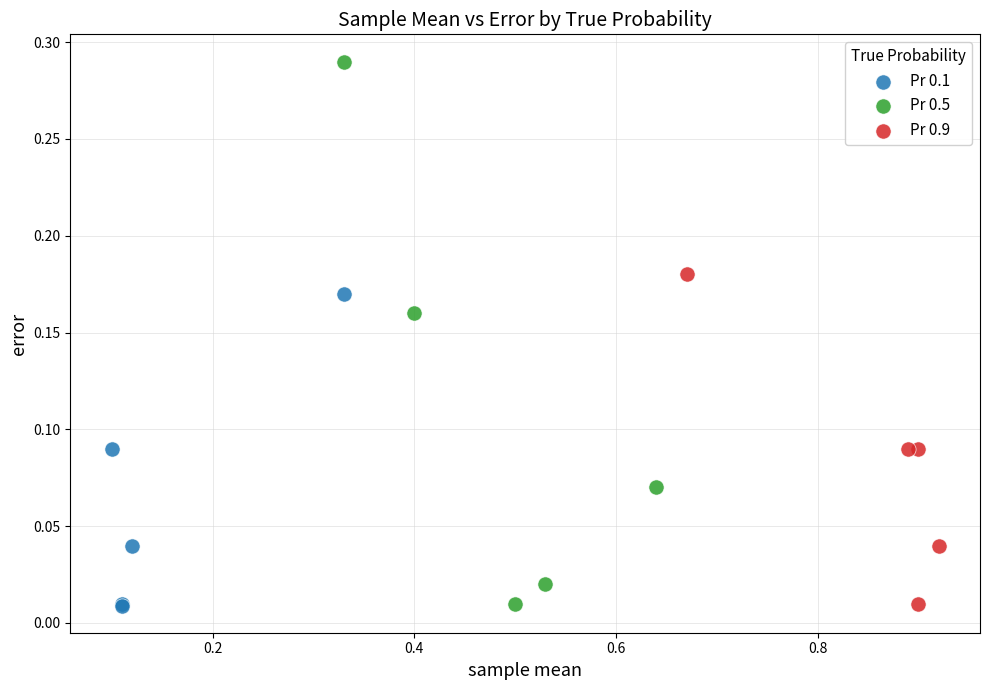

Which series reaches the maximum Y coordinate?

Pr 0.5